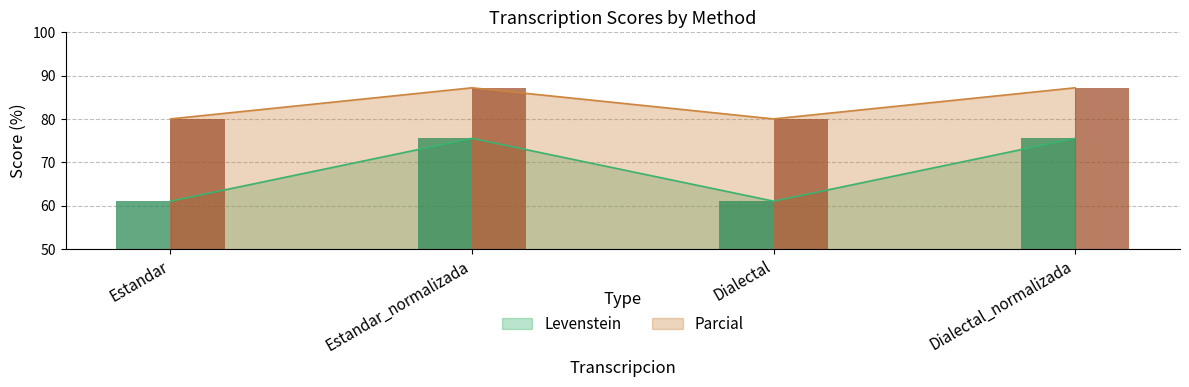

At which category is the sum across all series the highest?

Estandar_normalizada